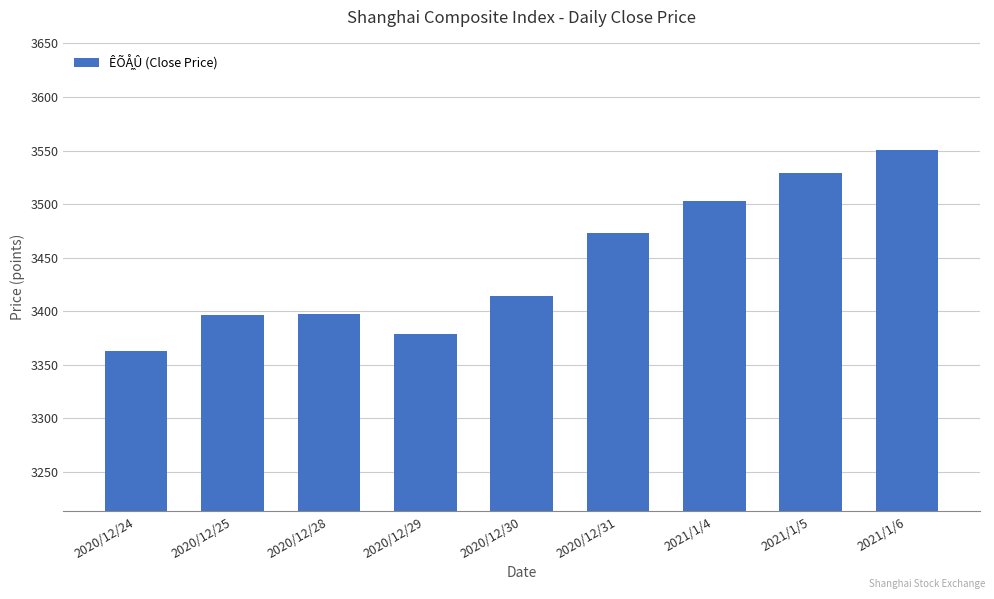

What is the average value?

3445.1